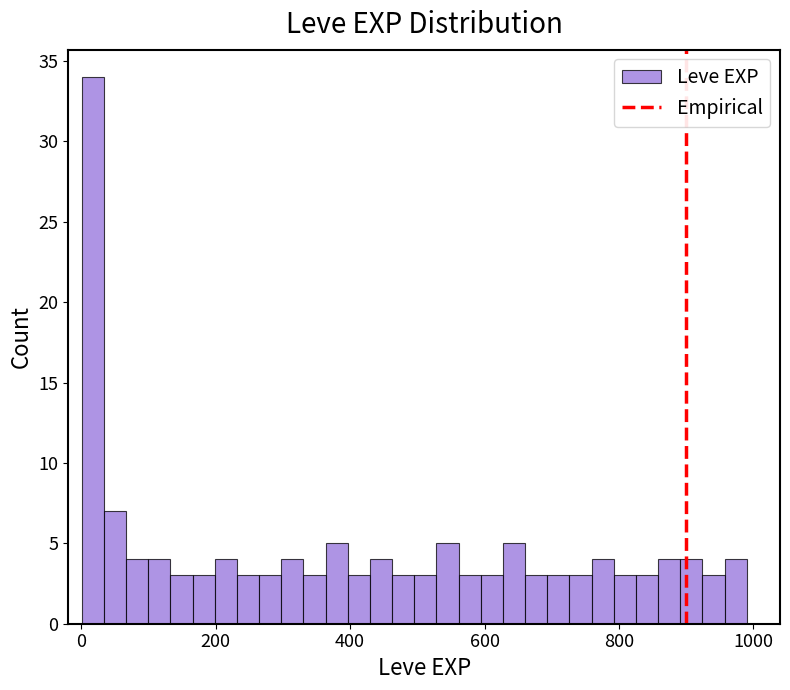

Read against the x-axis, roughly where is the centre of the tallest bar?

20